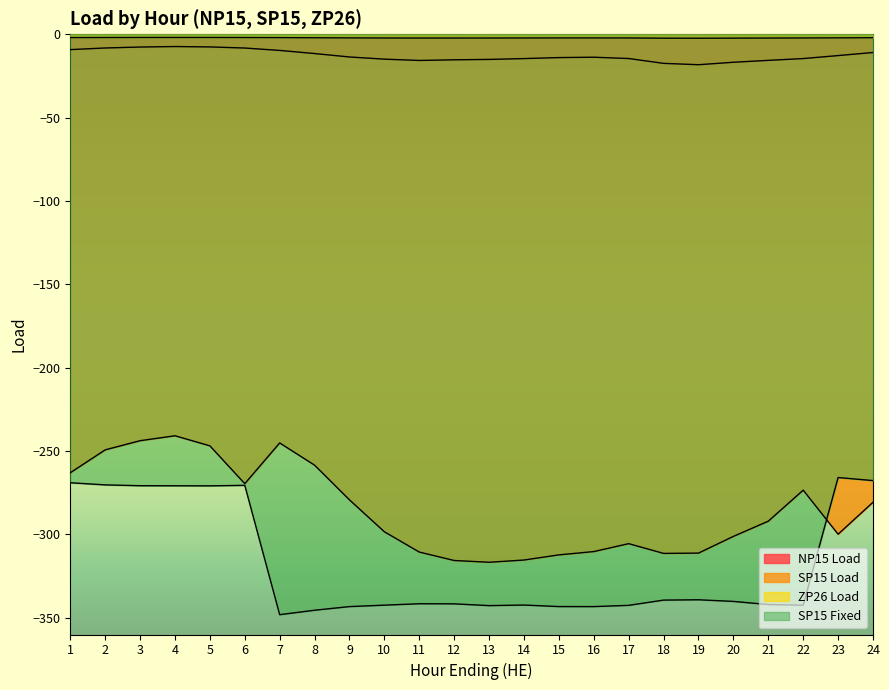

At which label does ZP26 Load first exceed -2?

1